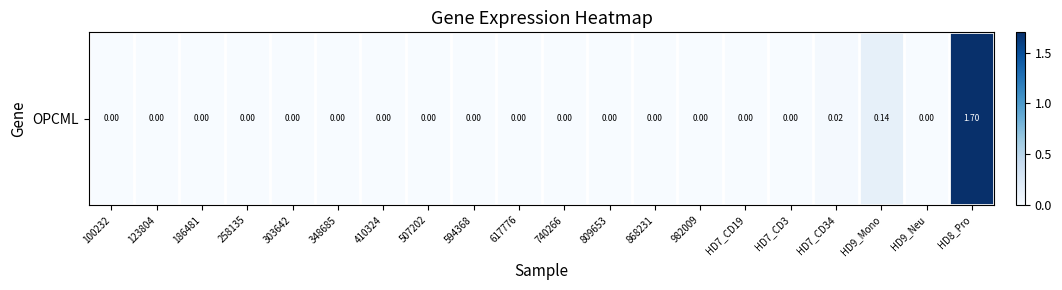

The chart shows a value of 0.0 at 303642. True or false?

True